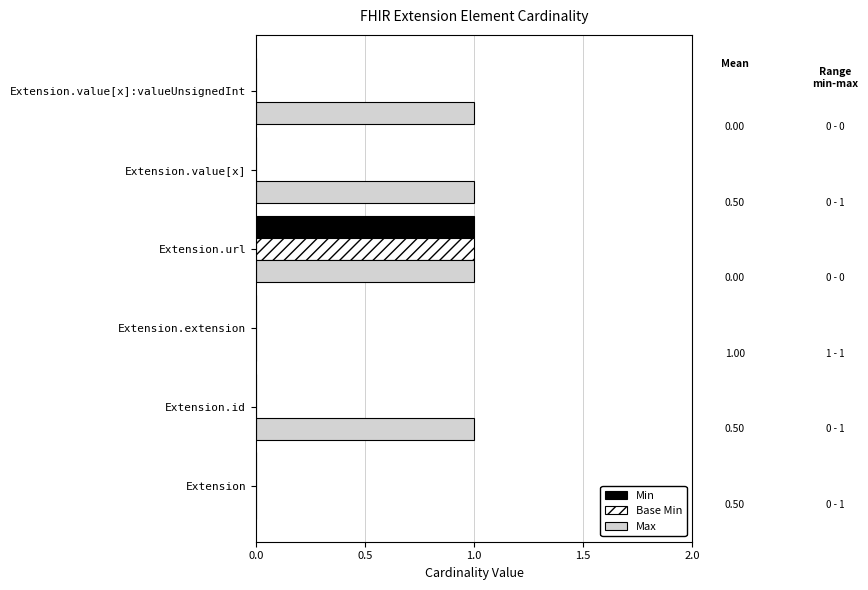

Is it true that Min equals 0 at Extension.value[x]?

True